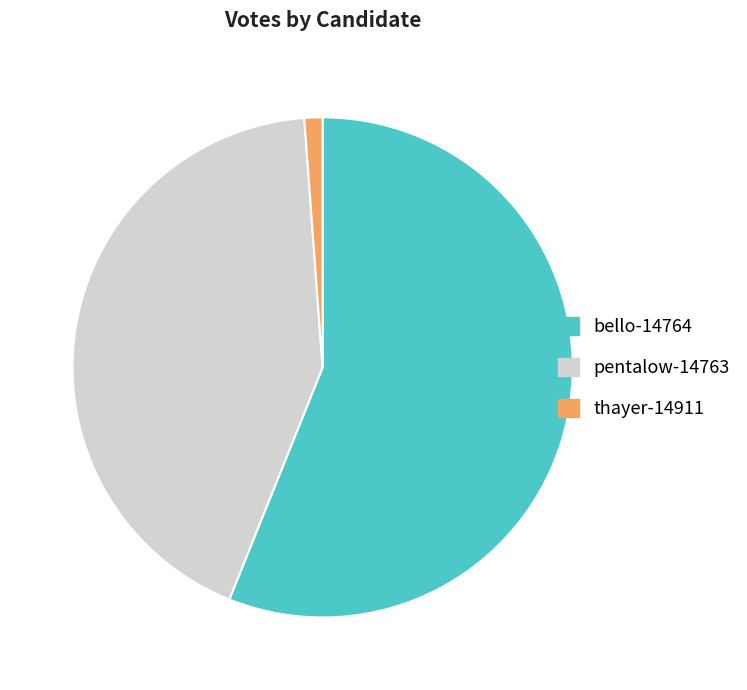

Is the sum of bello-14764 and pentalow-14763 greater than half?

Yes